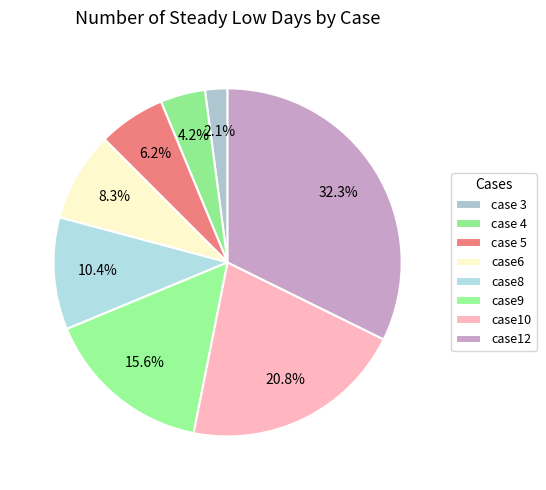

Is it true that case8 is 23% of the pie?

False